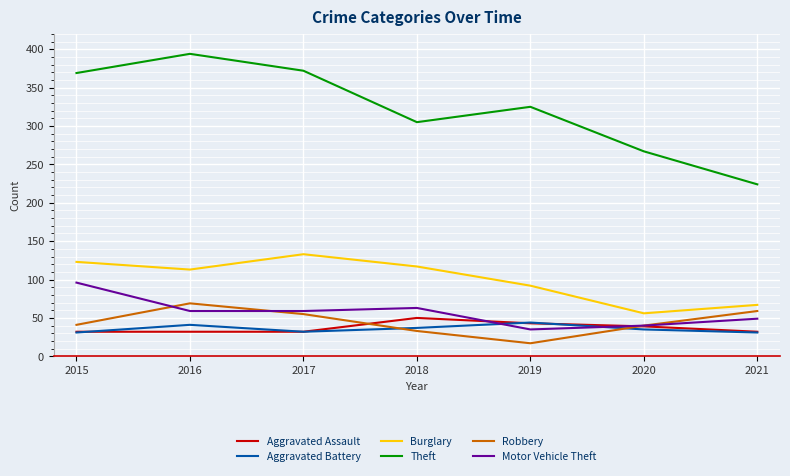

Between 2015 and 2020, which series saw the biggest shift?

Theft